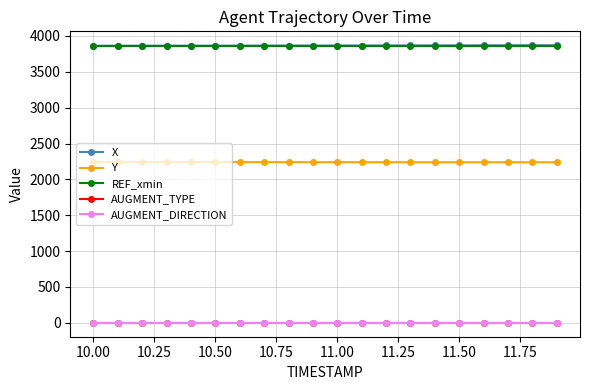

What is the value of the REF_xmin point at the 10th from the left?

3861.5